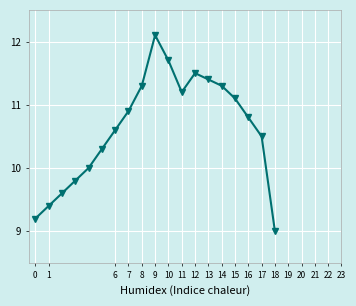

What is the sum of all values?

201.7